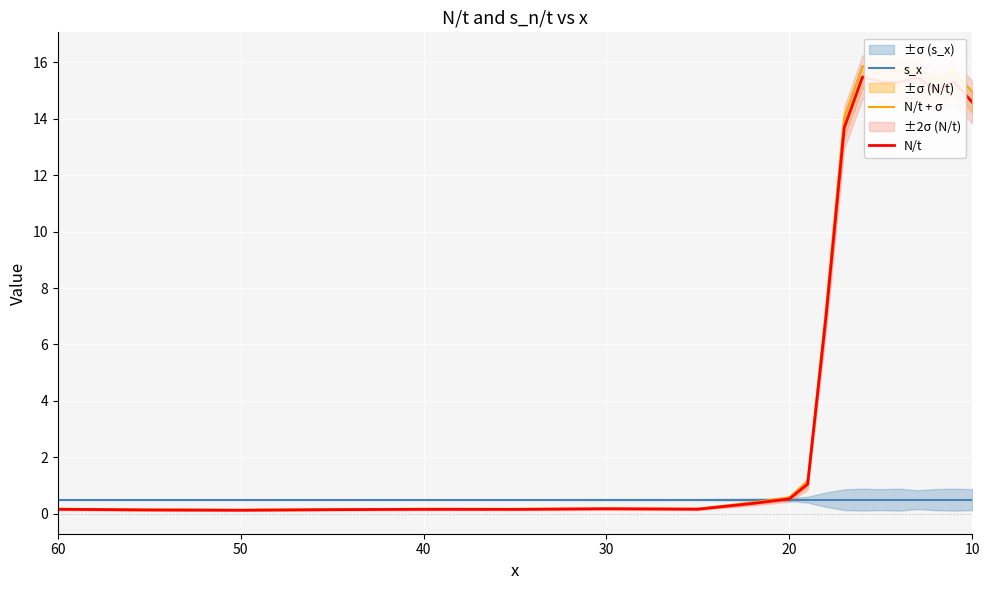

How many data points does each series have?

20